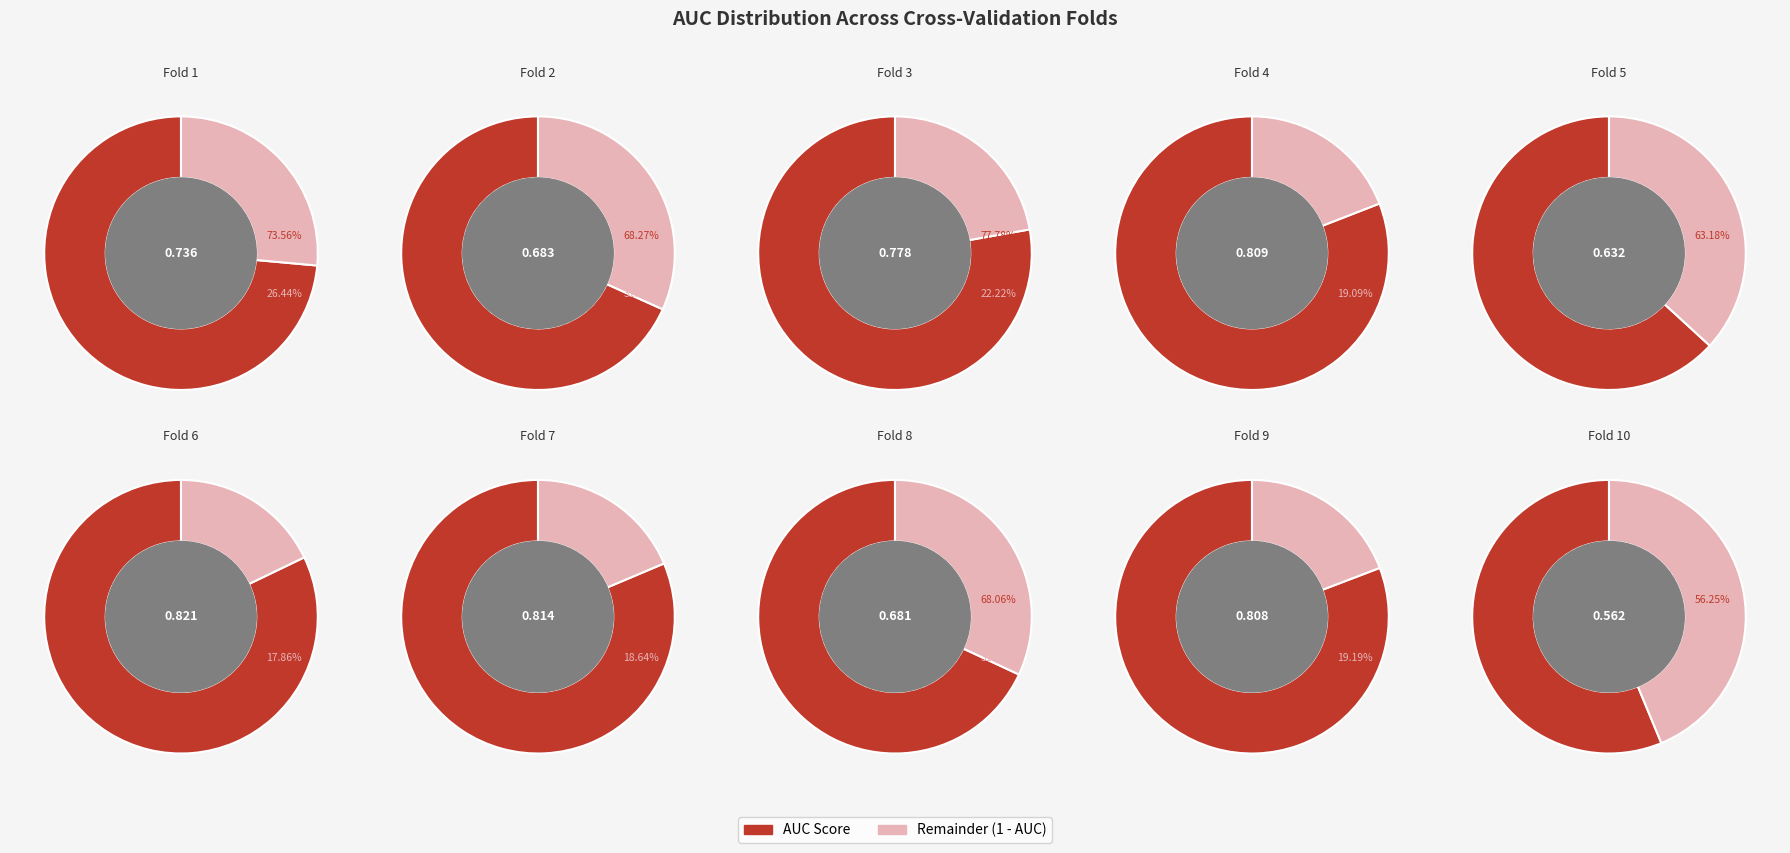

What is the largest slice in the pie chart?

Fold 6